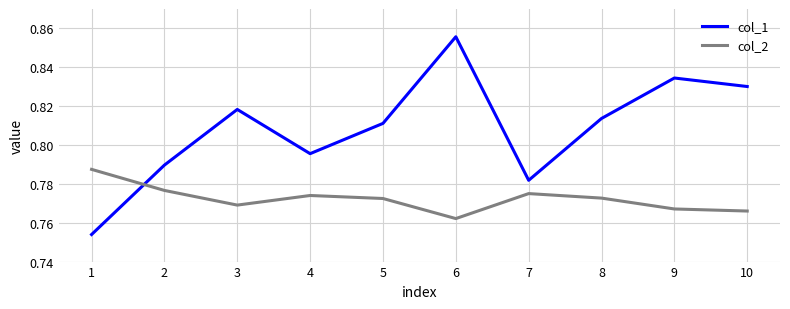

Does the chart have visible grid lines?

Yes